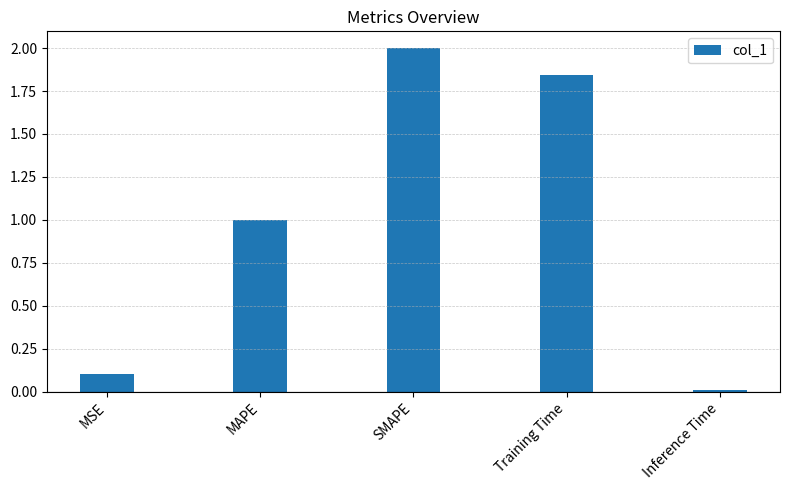

Where is the data nearest to the value 1?

MAPE